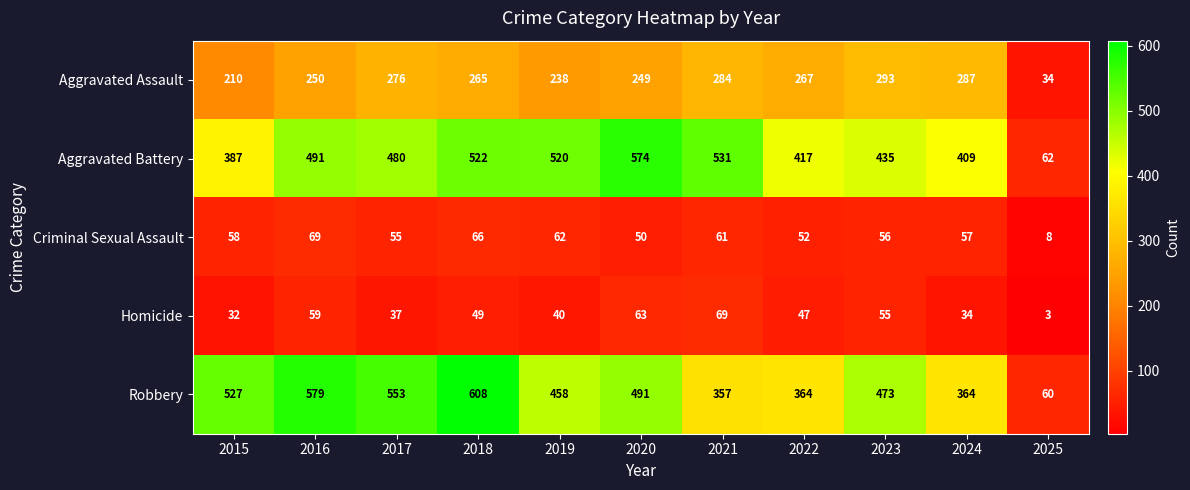

The value of Criminal Sexual Assault at 2022 is 52. True or false?

True